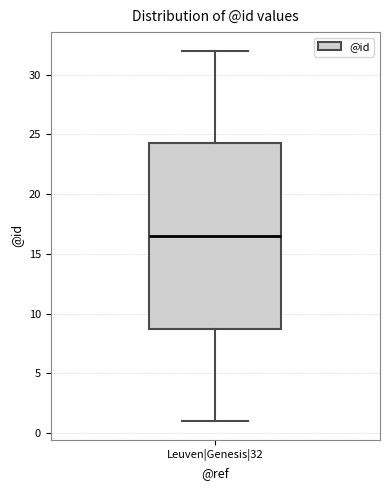

Where does the median line of the box for Leuven|Genesis|32 sit on the y-axis? The values are not printed on the chart, so give them approximately, as read against the axis.

16.5